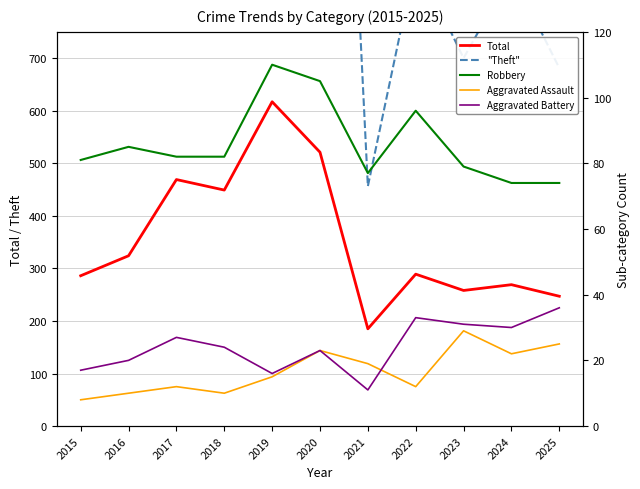

What is the value of the Aggravated Assault point at the 10th from the left?

22